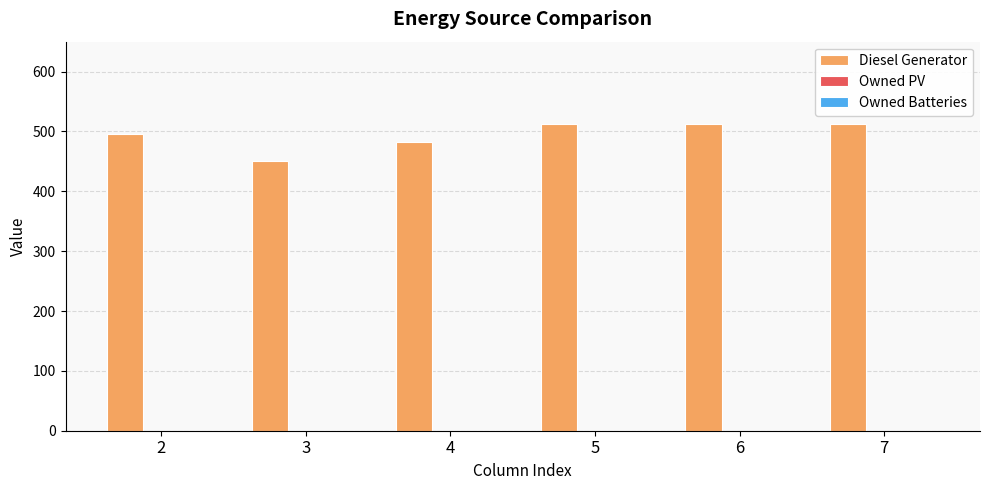

Is it true that the value at 7 is 159?

False